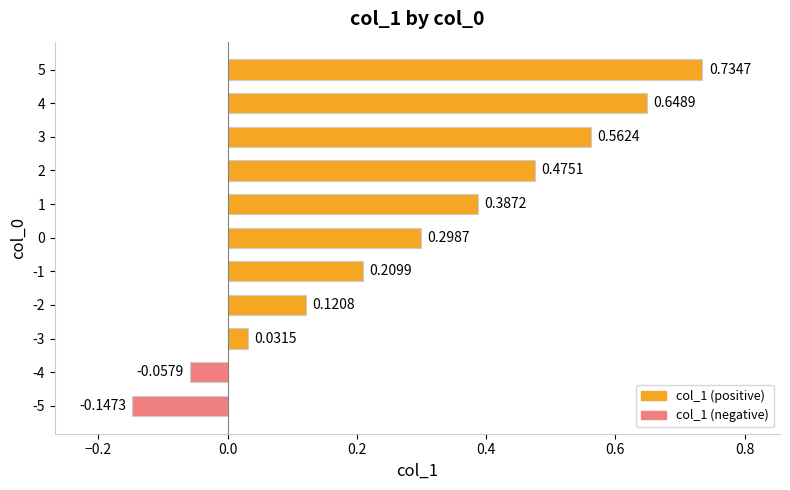

How many values are below 0?

2